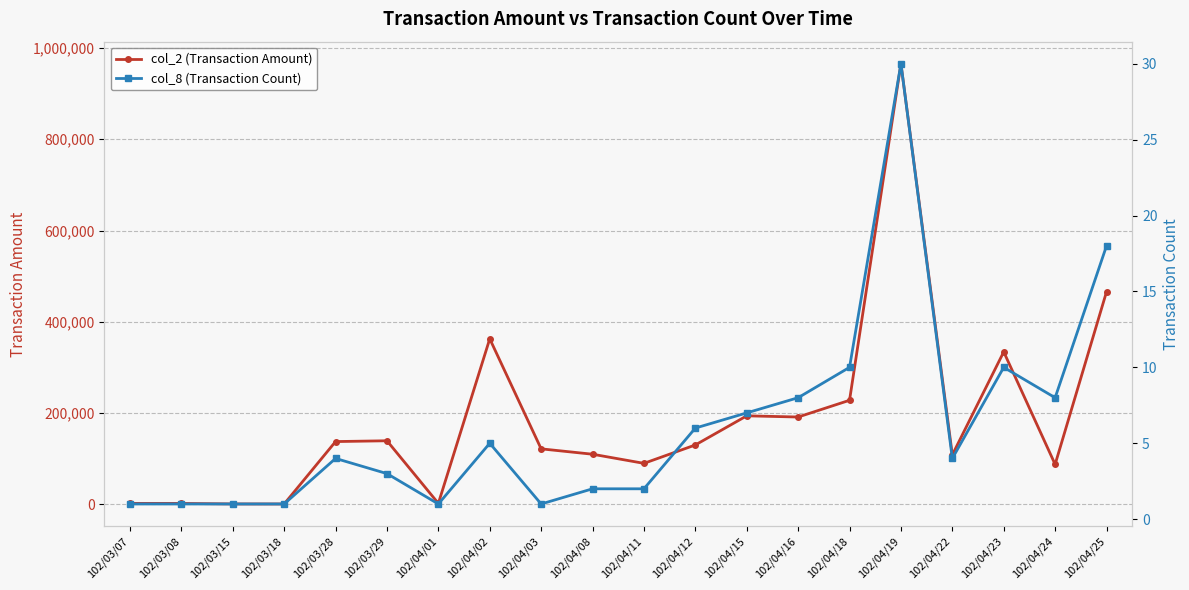

In col_2 (Transaction Amount), how many points are lower than both neighbors (excluding endpoints)?

6